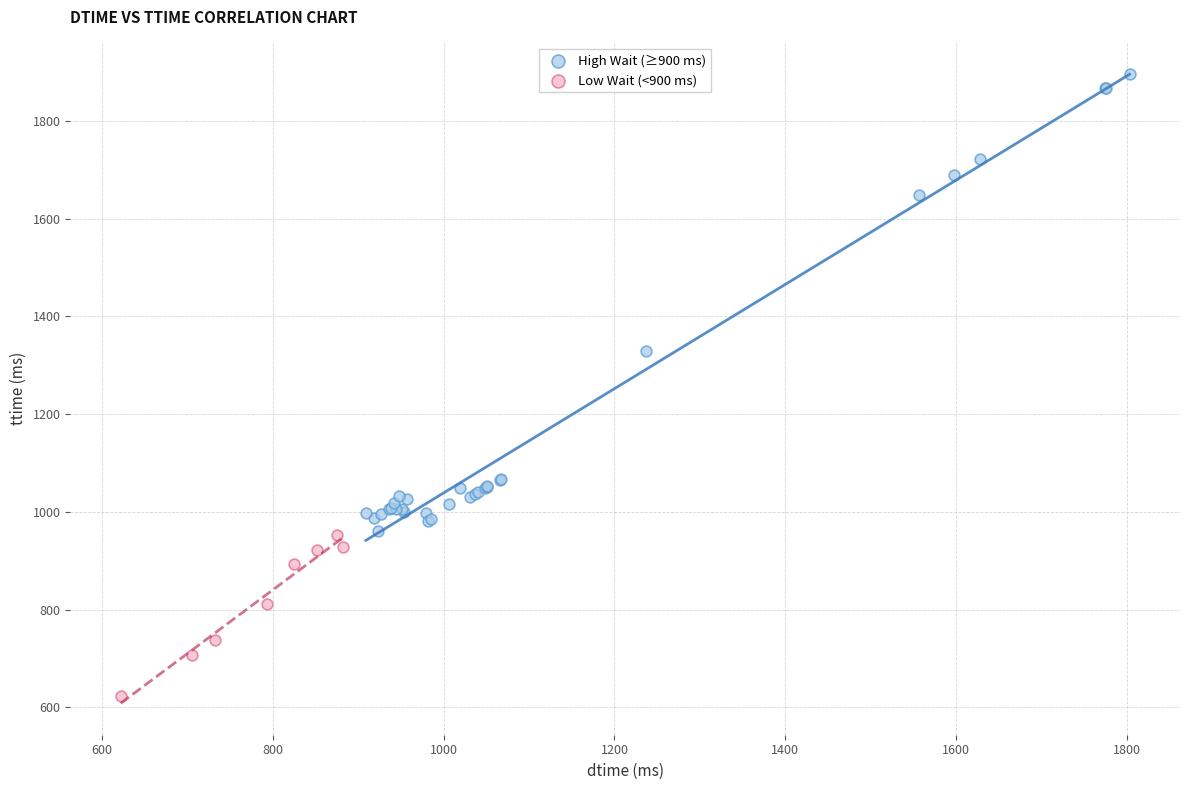

Which series has the widest spread of Y values?

High Wait (≥900 ms)